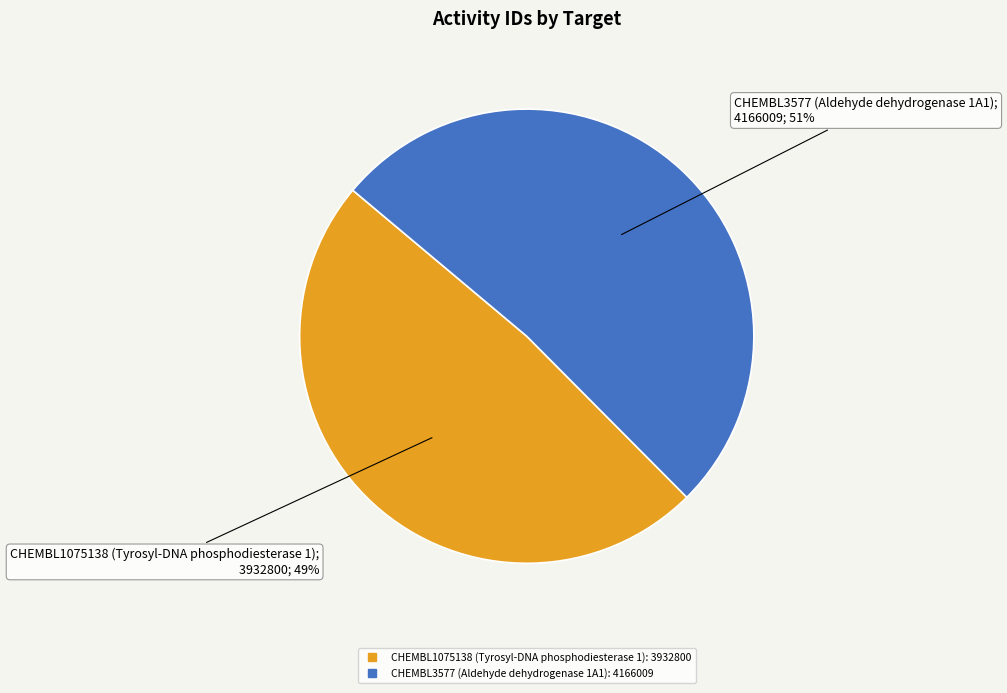

Count the number of slices in the pie.

2